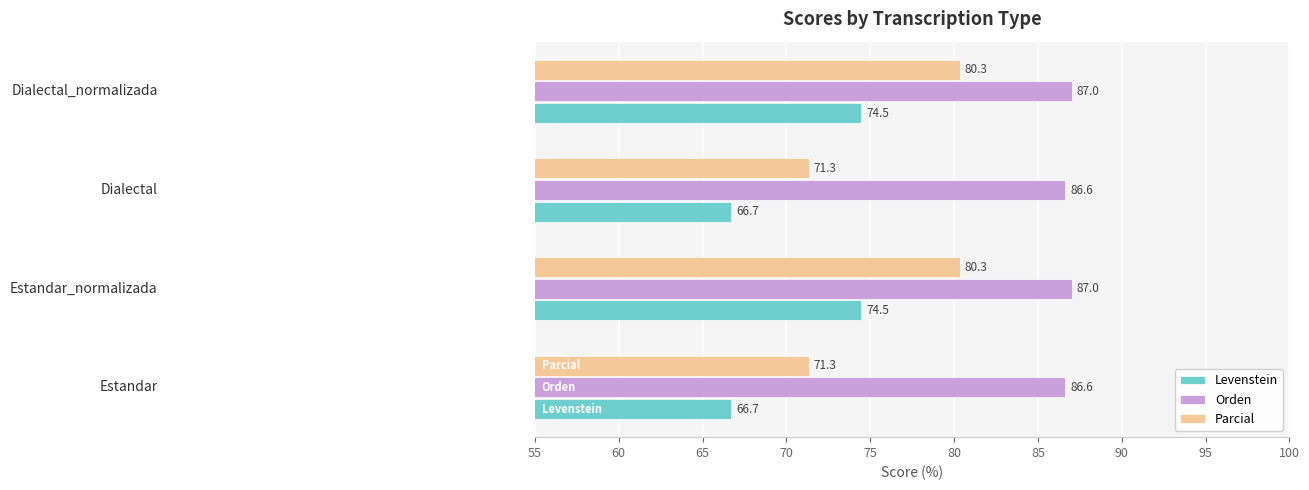

What is the minimum value shown in the chart?

66.7